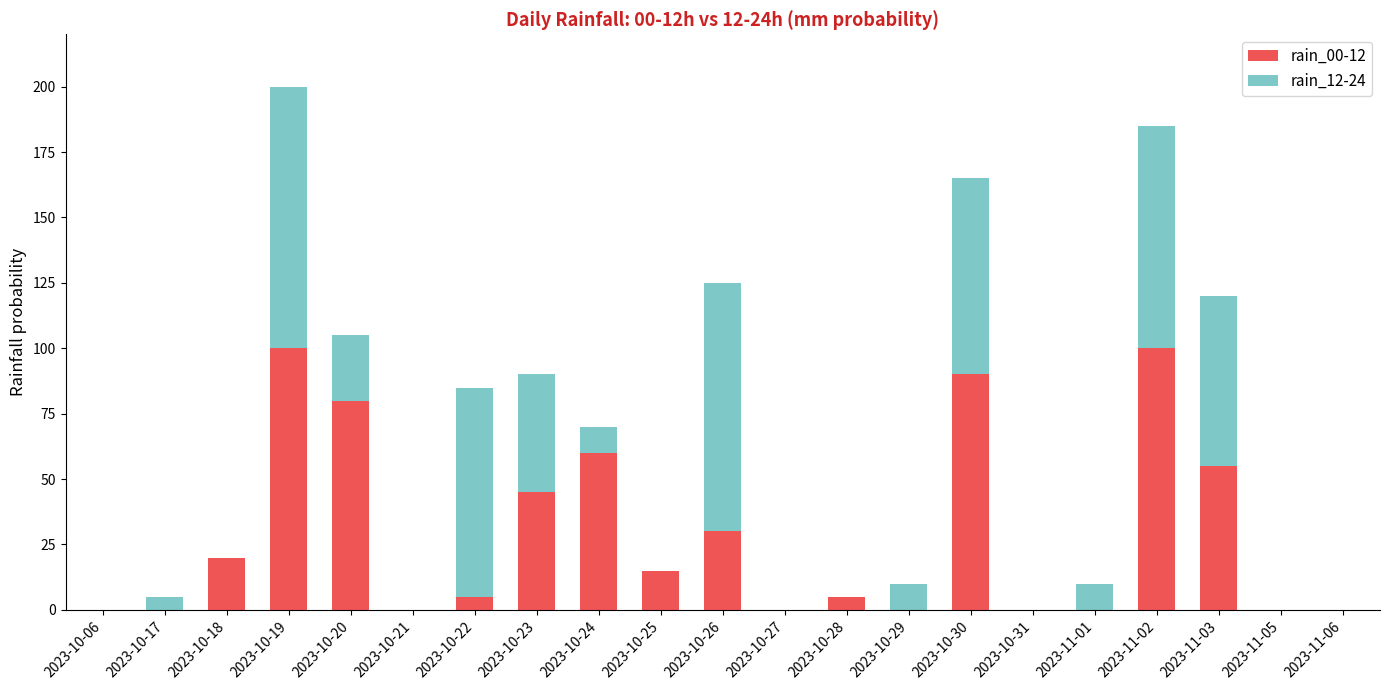

What are all the series names shown in the legend?

rain_00-12, rain_12-24